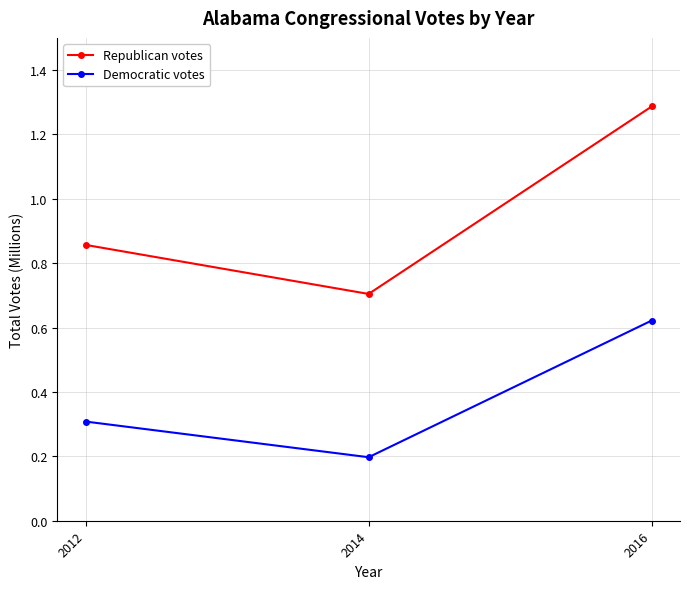

The Republican votes series shows 2.0 at 2016. True or false?

False